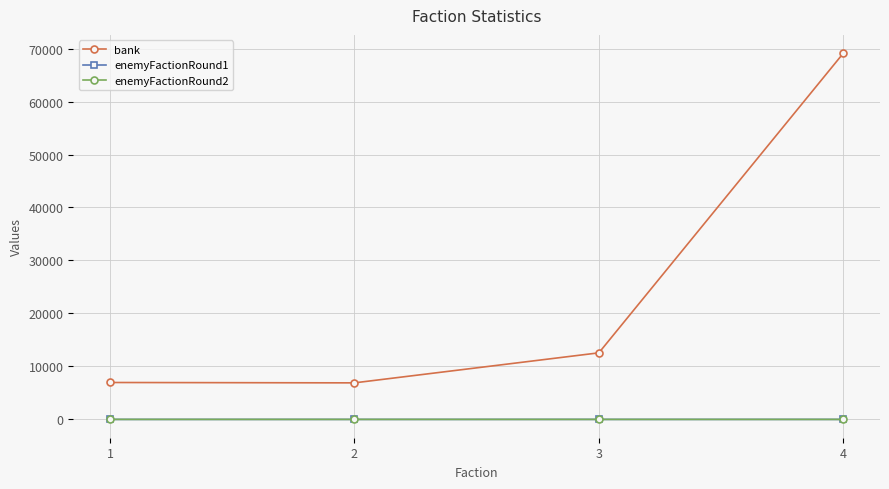

Count the number of data series in this chart.

3